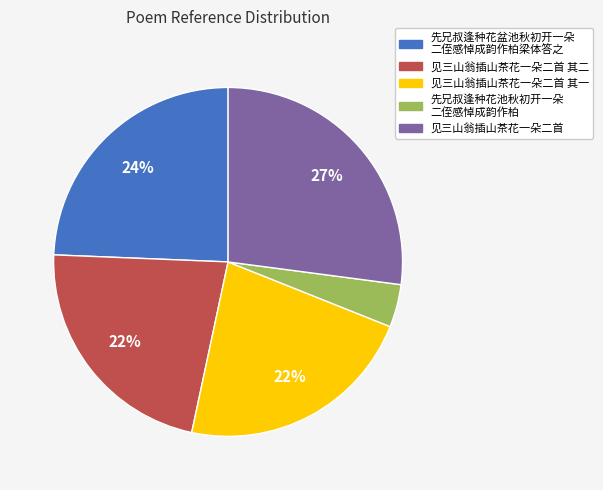

Is there a majority slice in this chart?

No